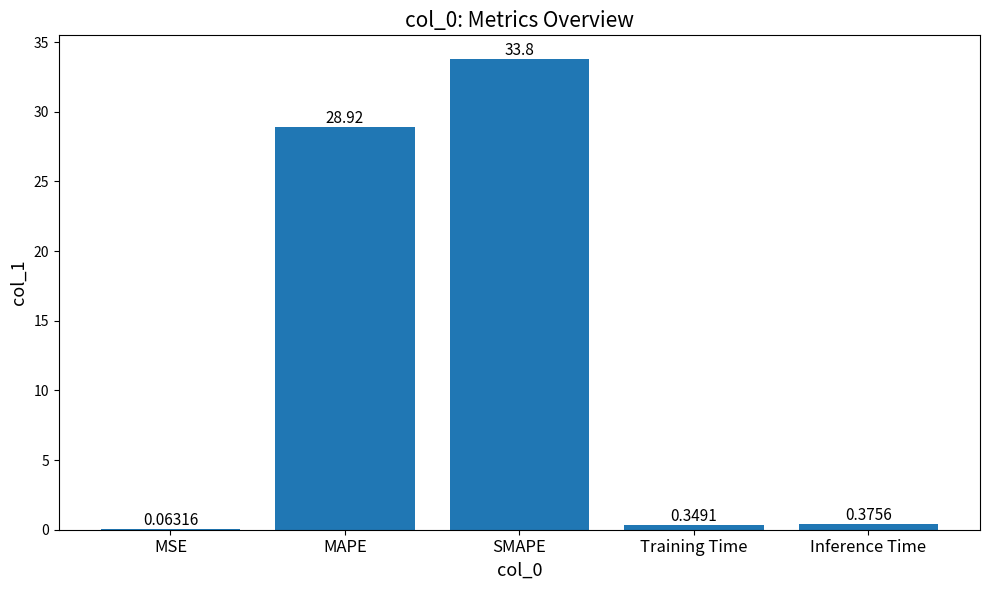

Does the chart contain stacked bars?

No